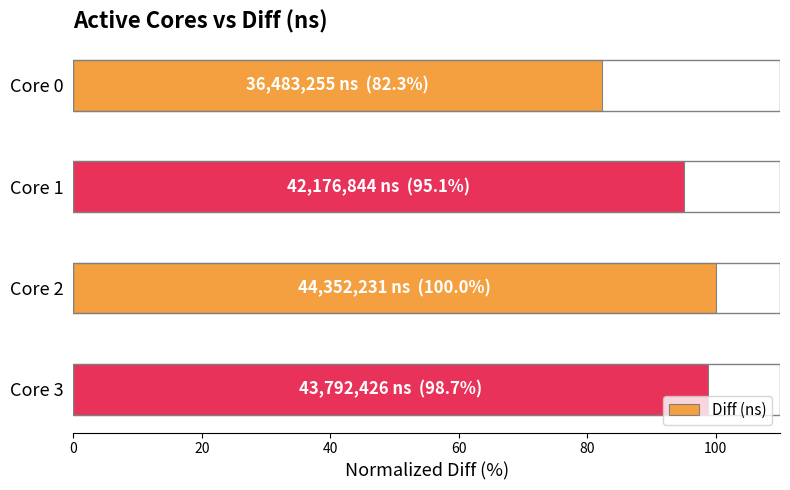

What is the greatest value displayed?

100.0